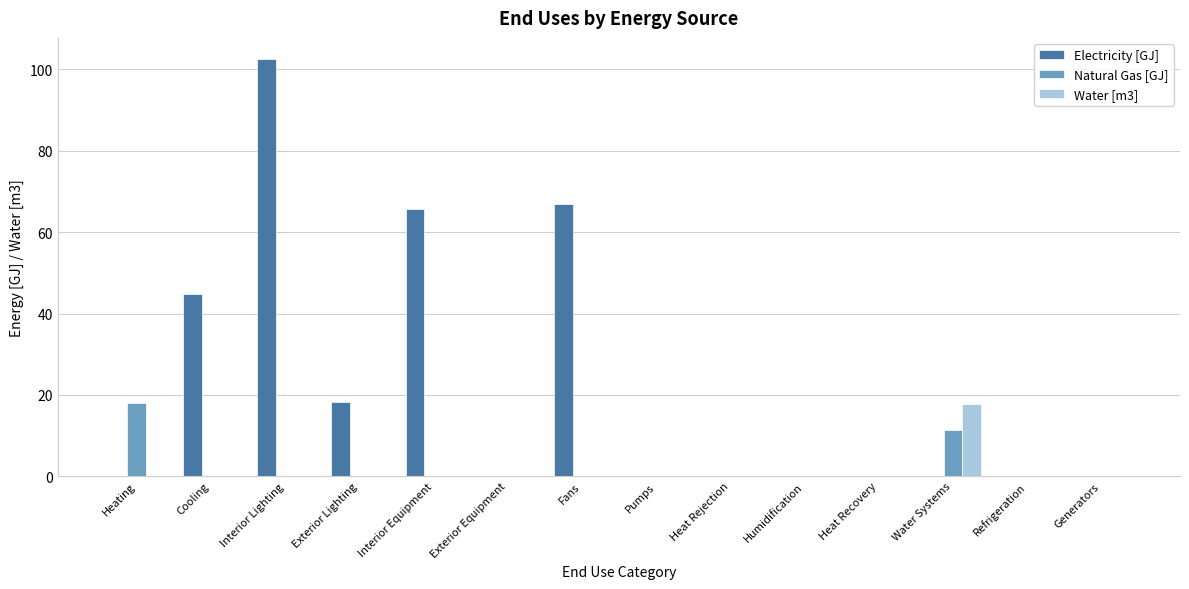

Which label corresponds to the largest value in the chart?

Interior Lighting